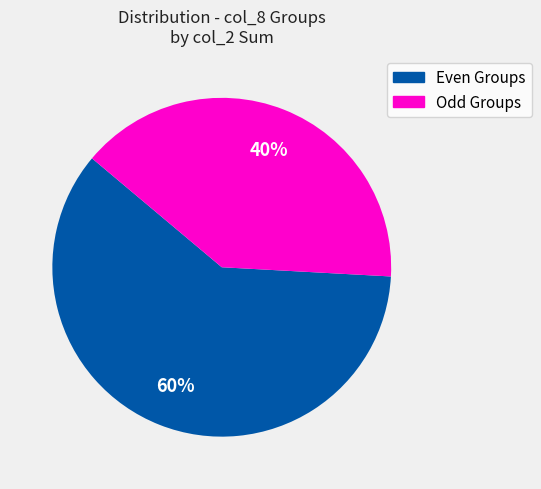

Is there any slice that represents more than half of the pie?

Yes